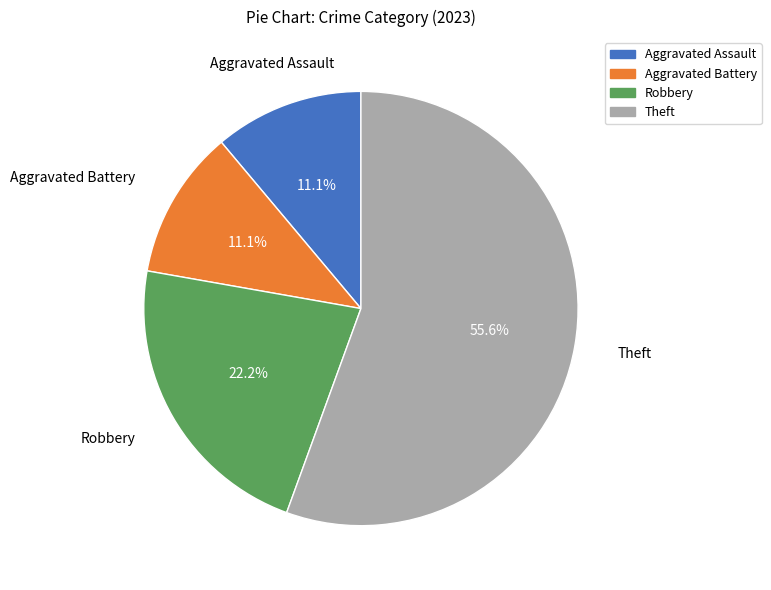

What percentage is the Robbery slice, to the nearest percent?

22%